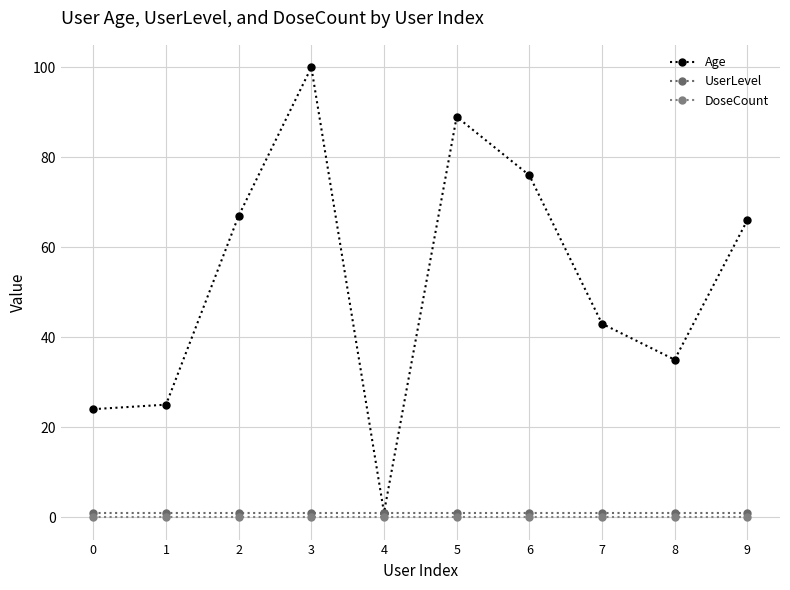

True or false: Age and DoseCount cross at least once.

False